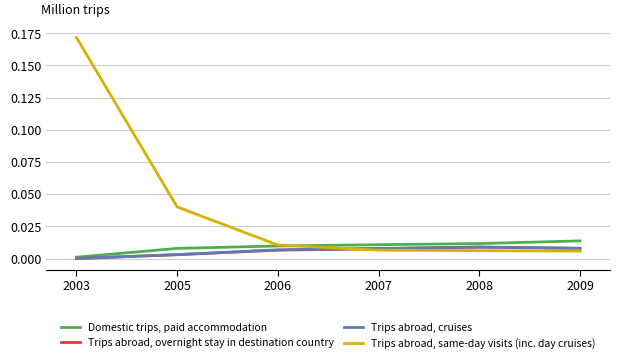

Does the chart have visible grid lines?

Yes